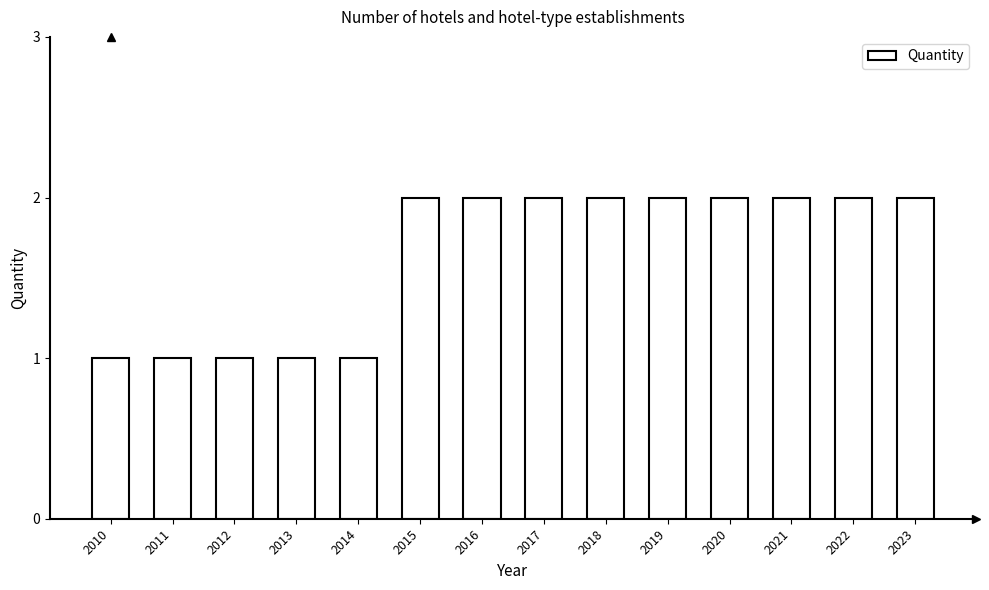

What is the sum of all values?

23